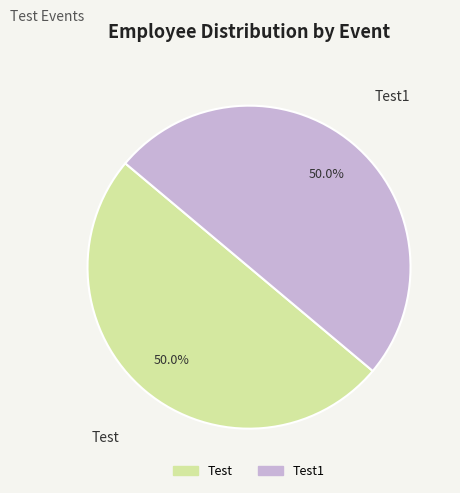

Approximately how many times larger is the value at Test1 compared to Test?

1.0